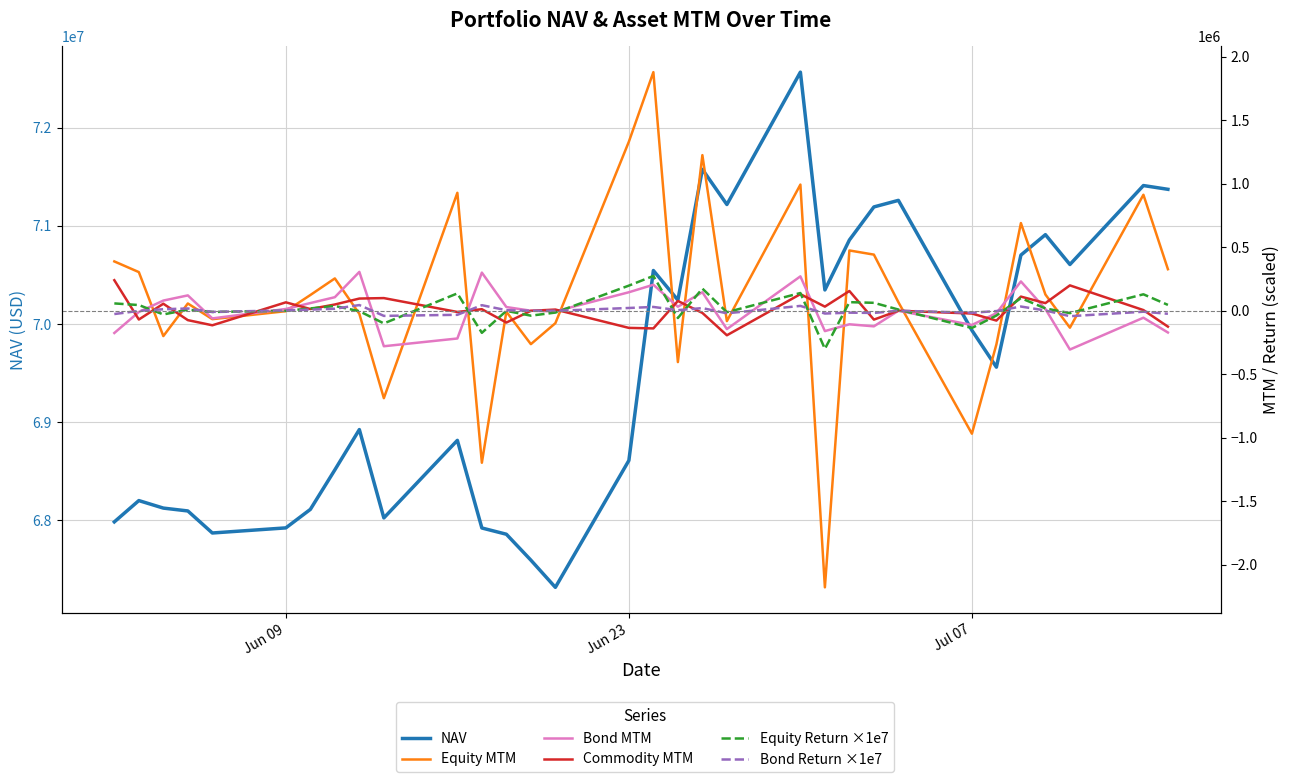

What is the highest value of the Bond Return ×1e7 series?

44620.0